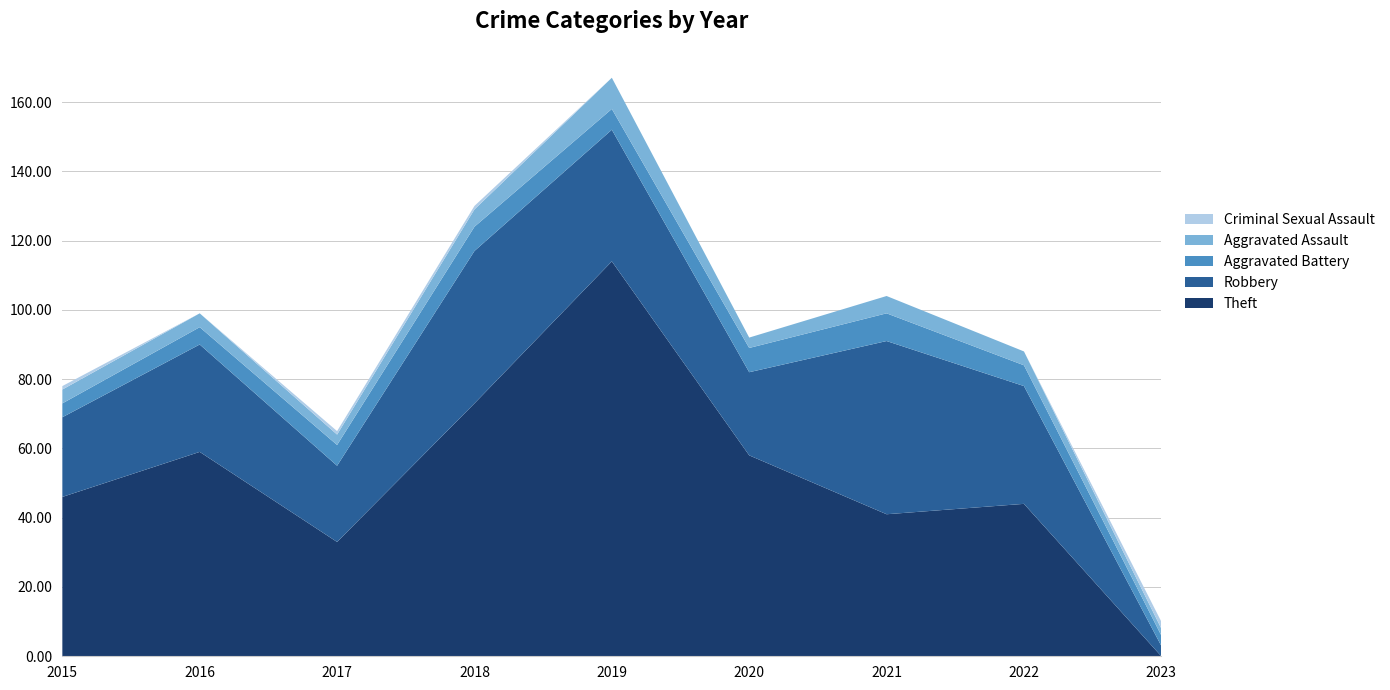

Reading left to right, transcribe all the data shown in this chart.

Theft: 46	59	33	73	114	58	41	44	0
Robbery: 23	31	22	44	38	24	50	34	3
Aggravated Battery: 4	5	6	7	6	7	8	6	3
Aggravated Assault: 4	4	3	5	9	3	5	4	2
Criminal Sexual Assault: 1	0	1	1	0	0	0	0	2